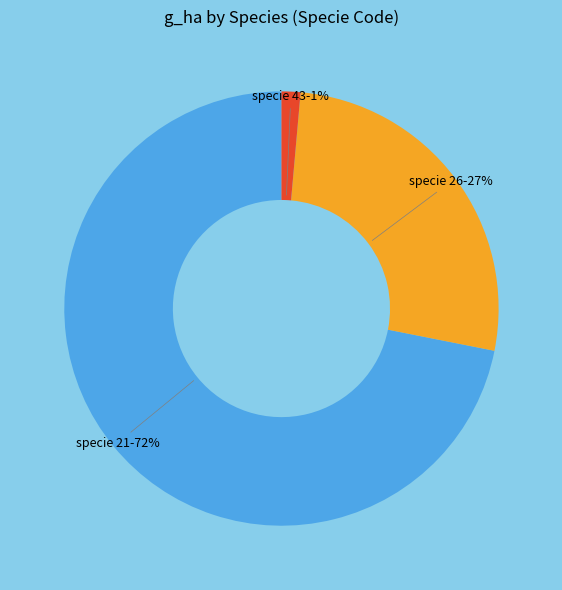

Between specie 21-72% and specie 26-27%, which is larger?

specie 21-72%